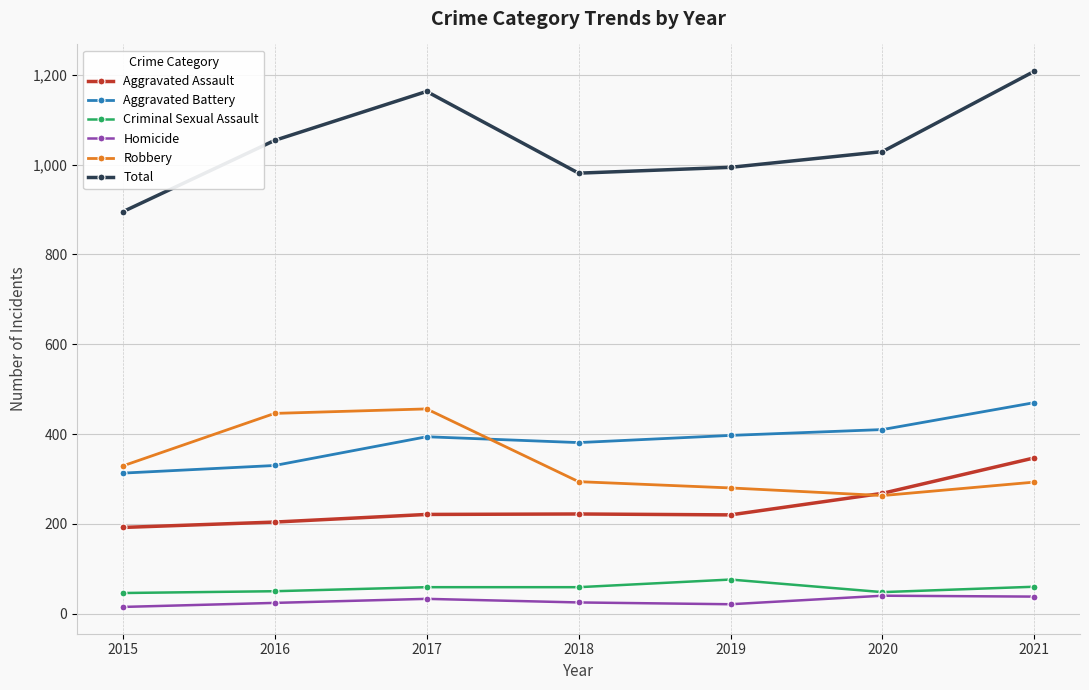

Where is the first local maximum for Total?

2017